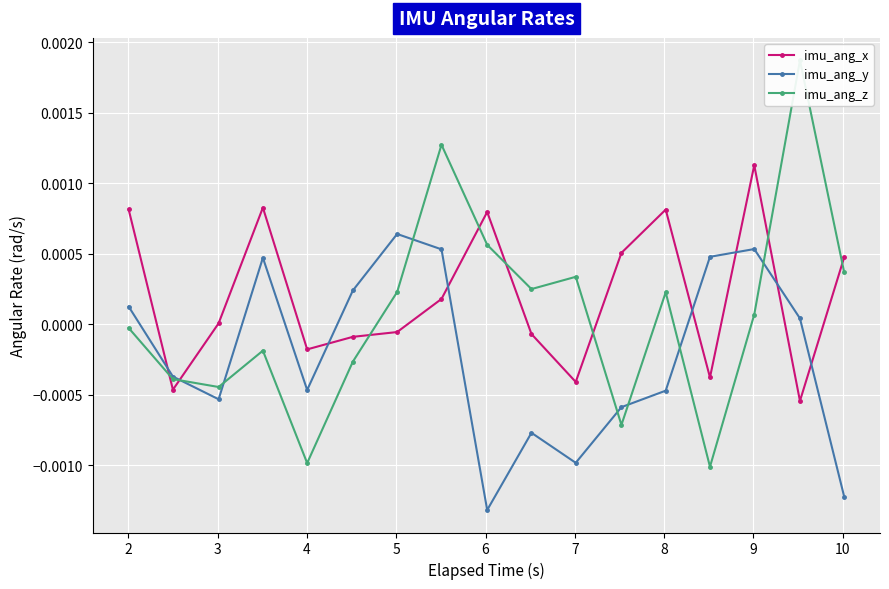

Which series has the largest total across all categories?

imu_ang_x